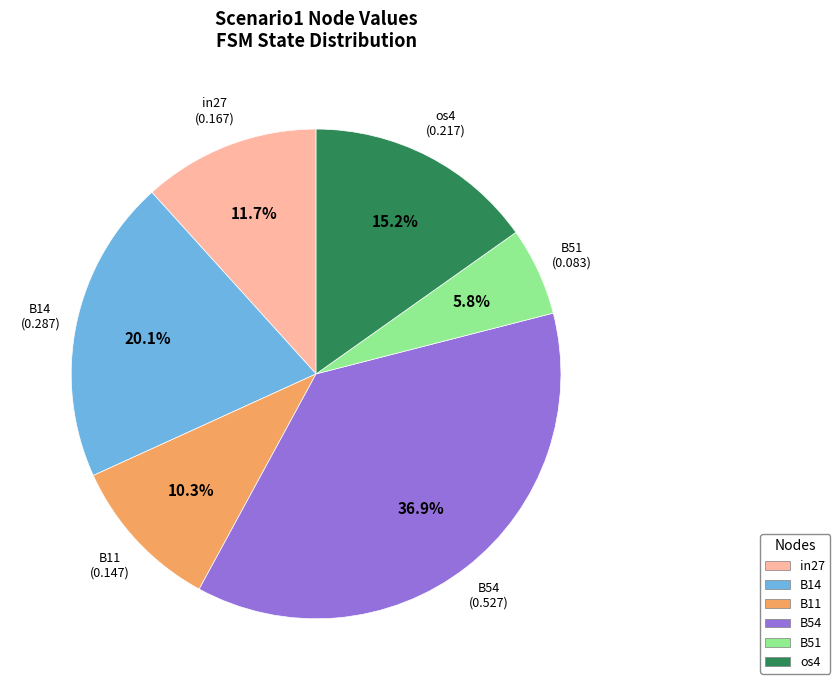

What percentage is the B14 slice, to the nearest percent?

20%